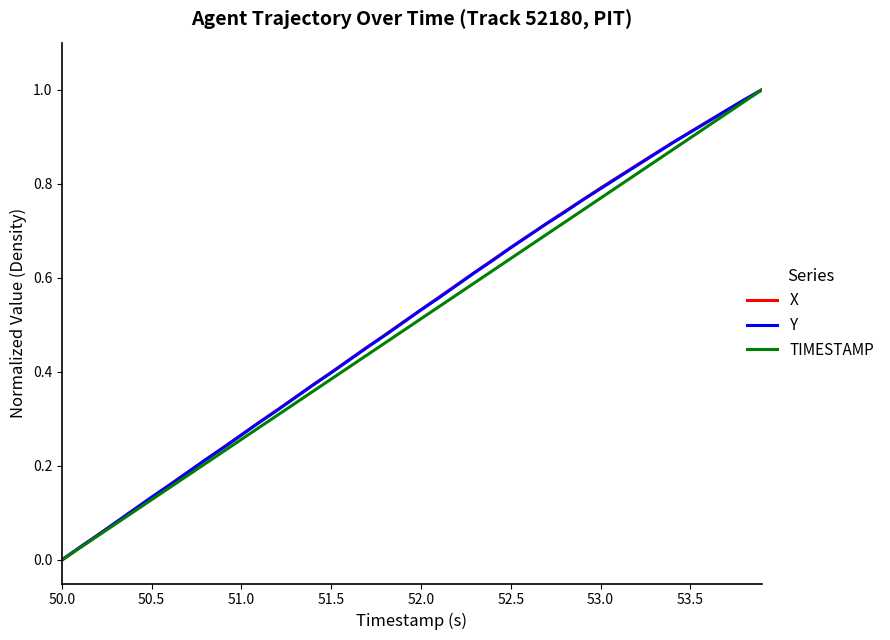

What are all the series names shown in the legend?

X, Y, TIMESTAMP